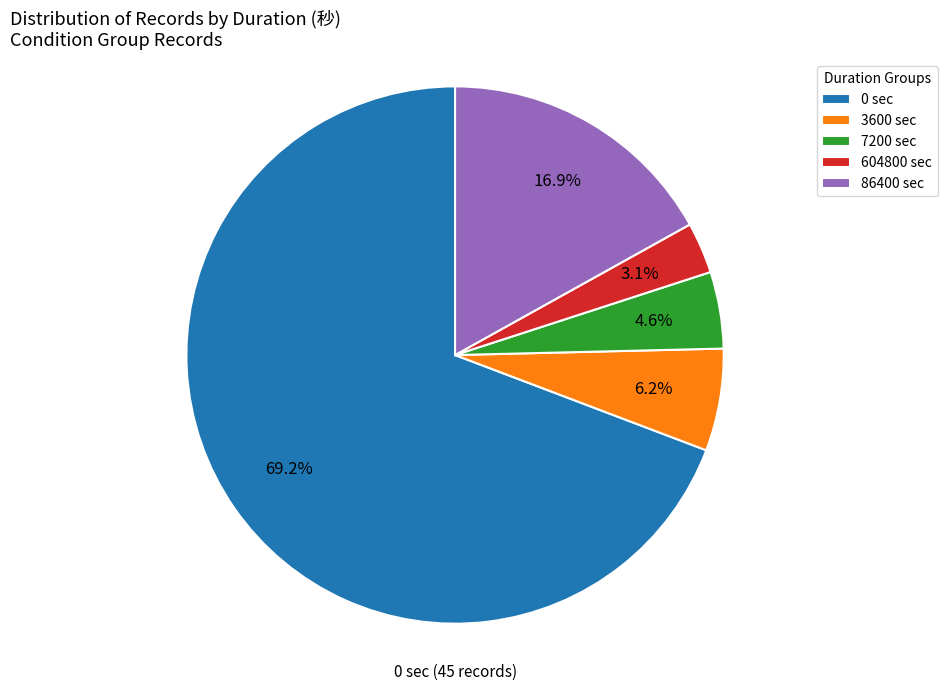

Is it true that 0 is 58% of the pie?

False